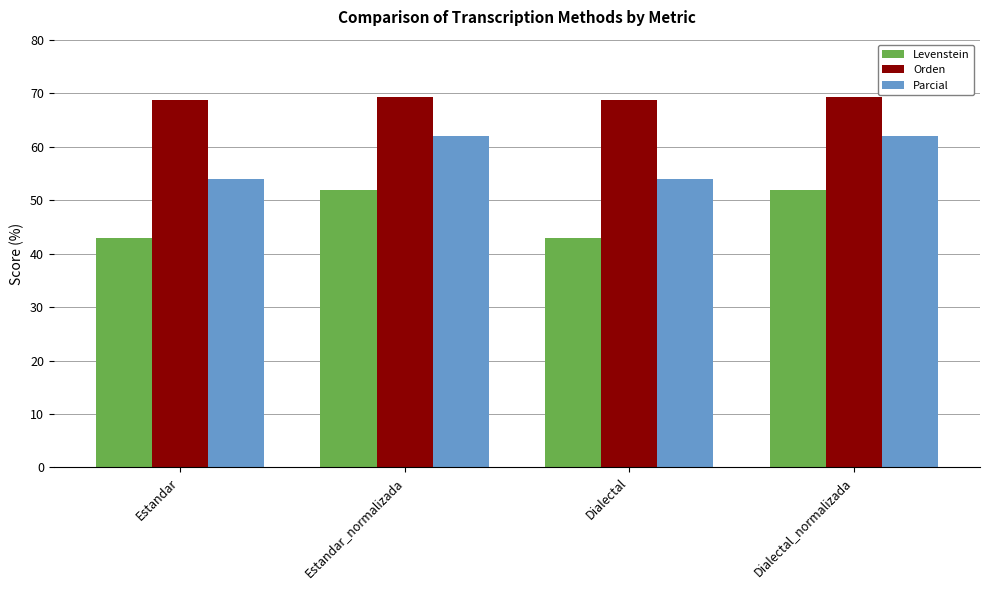

What is the label of the 1st bar from the left?

Estandar